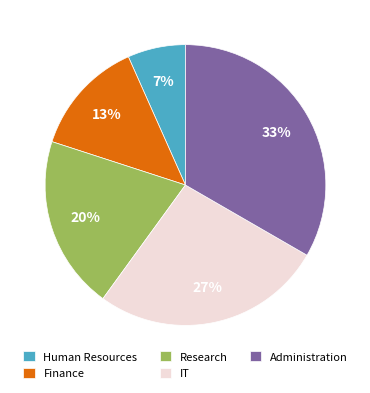

Does Research represent more than half of the total?

No